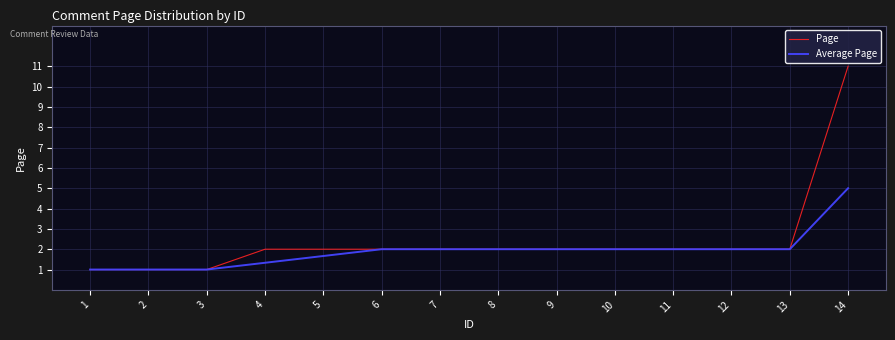

What is the approximate value of Average Page at 9?

2.0